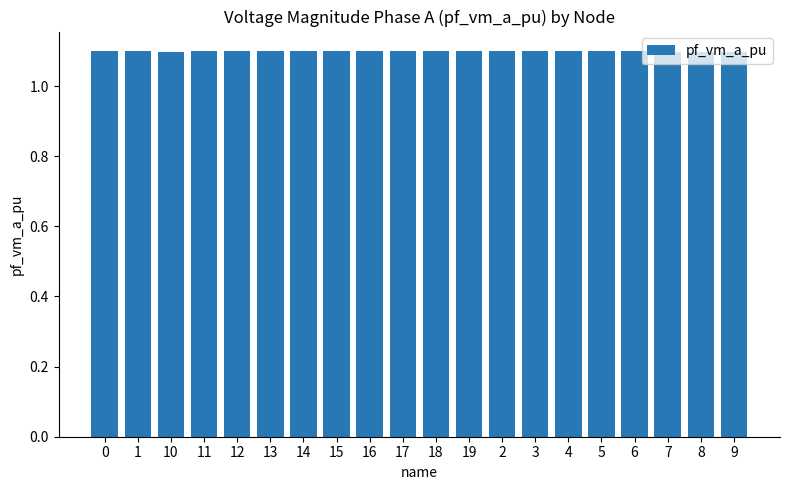

Are the bars horizontal?

No